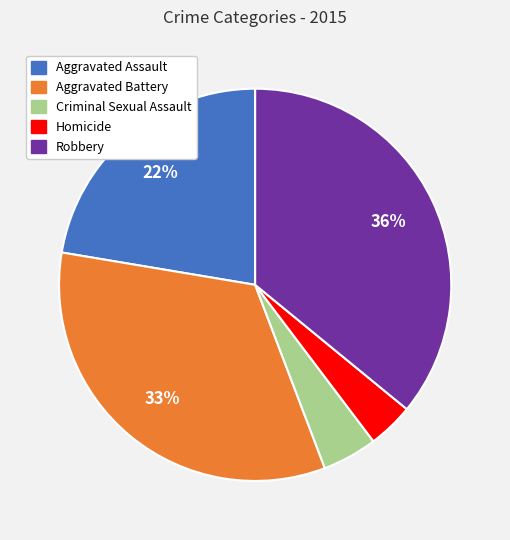

Count the number of slices in the pie.

5